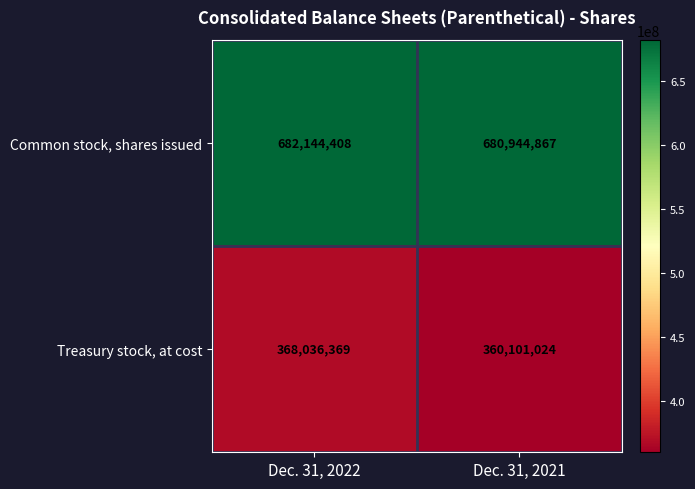

What is the total value across all series at Dec. 31, 2022?

1050180777